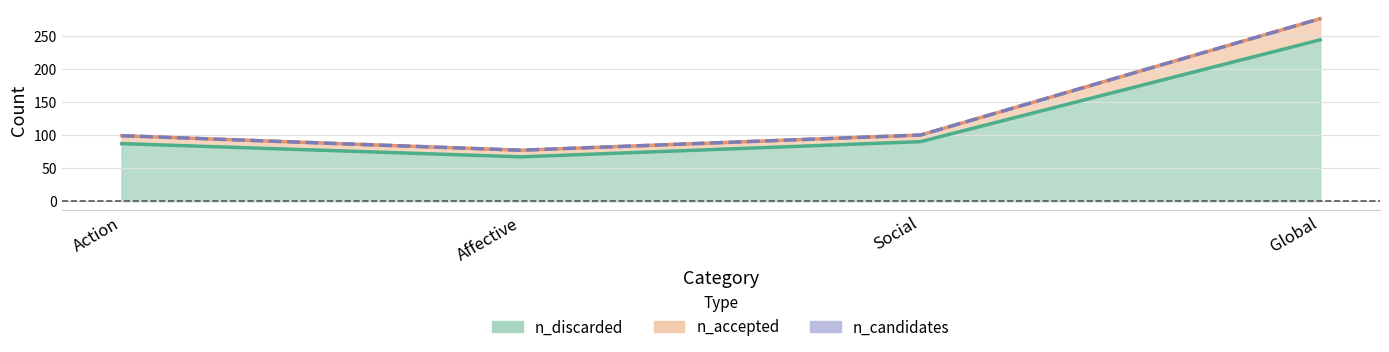

What is the label of the 1st point from the right?

Global